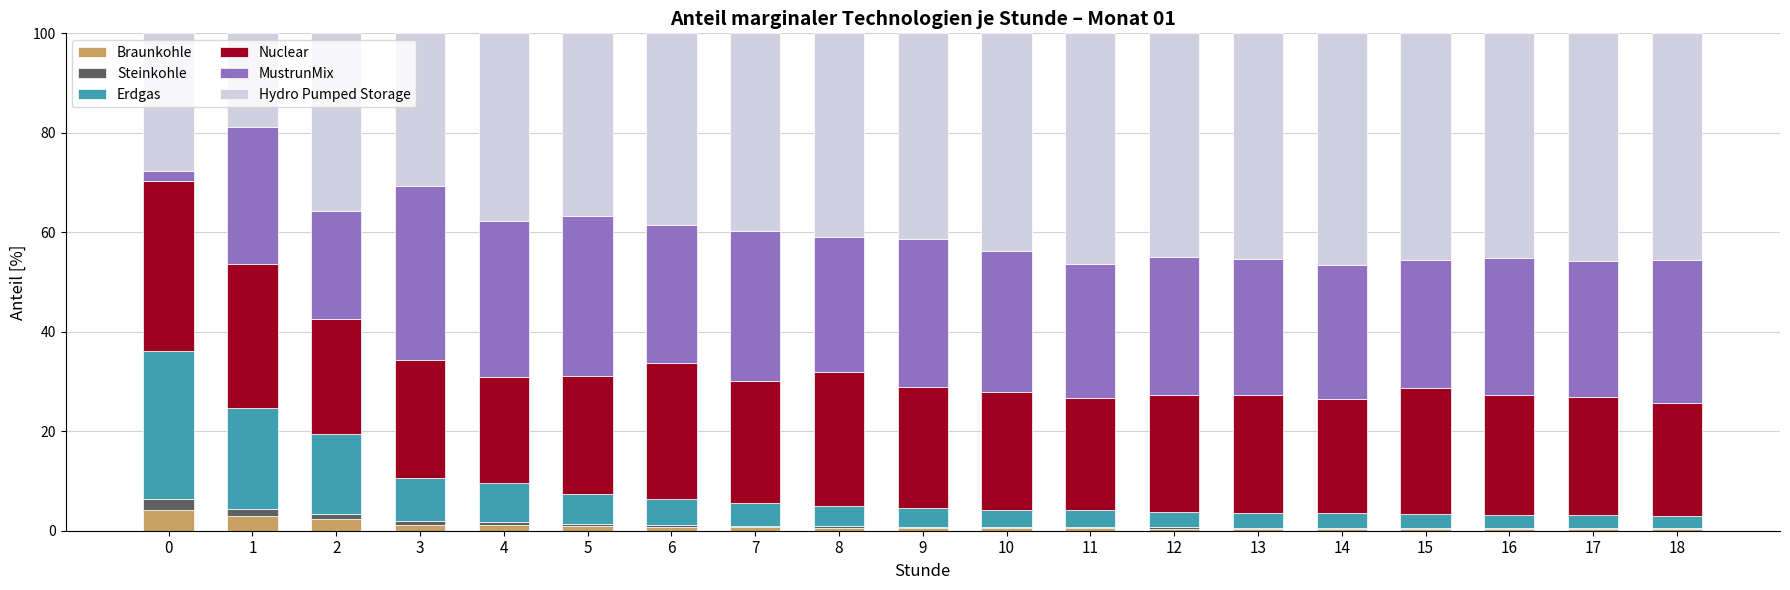

What is the maximum value for Braunkohle?

4.3